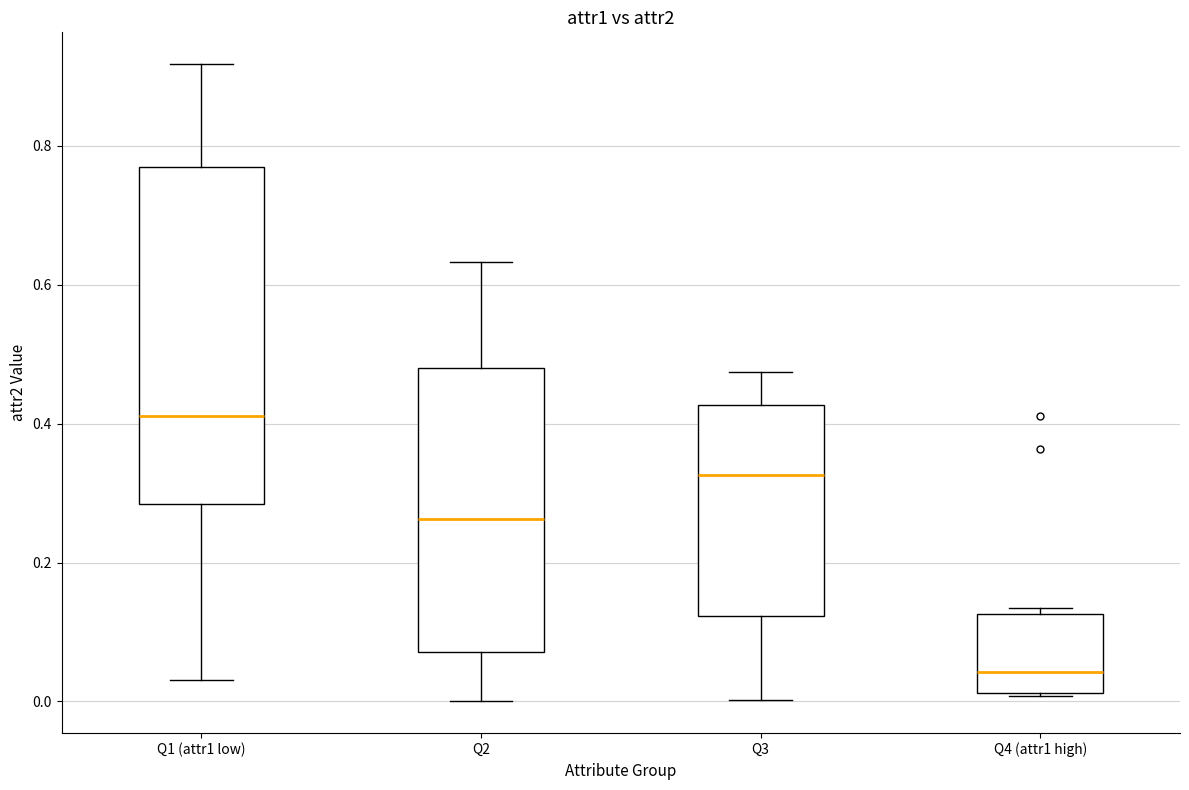

Which box's median line is the highest?

Q1 (attr1 low)